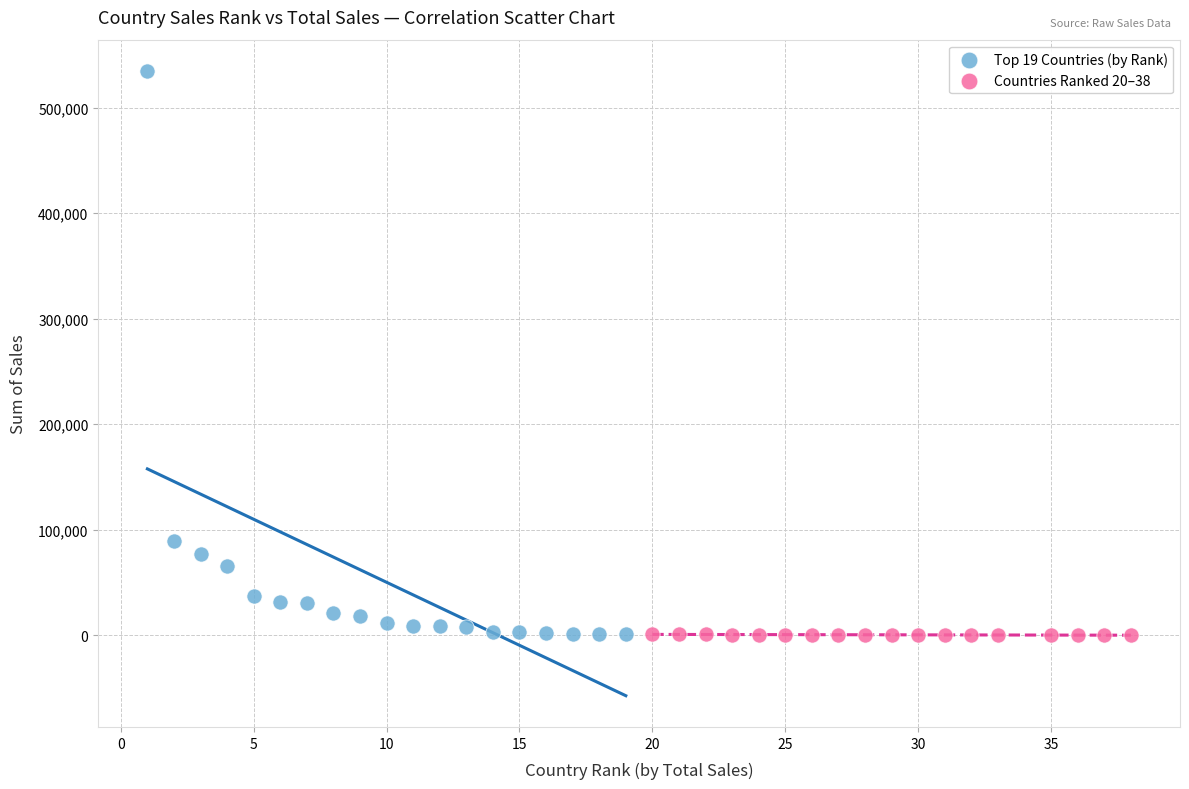

Which series has the widest spread of Y values?

Top 19 Countries (by Rank)